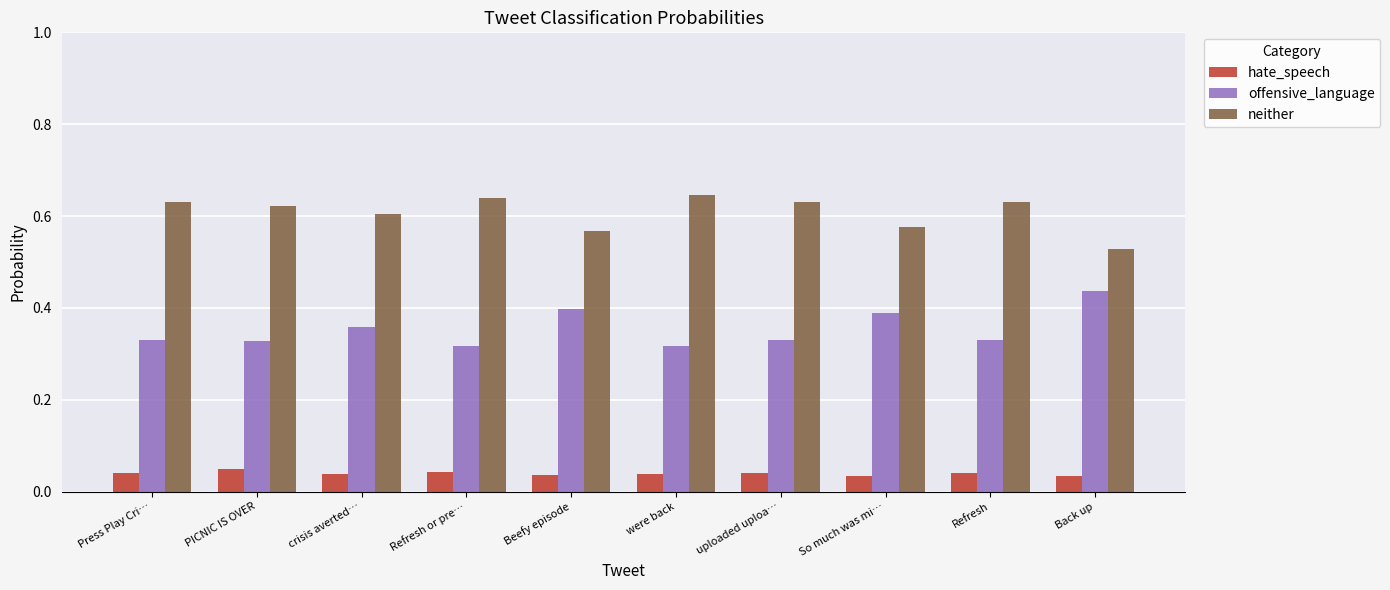

Rank the series by their average value, from highest to lowest.

neither, offensive_language, hate_speech